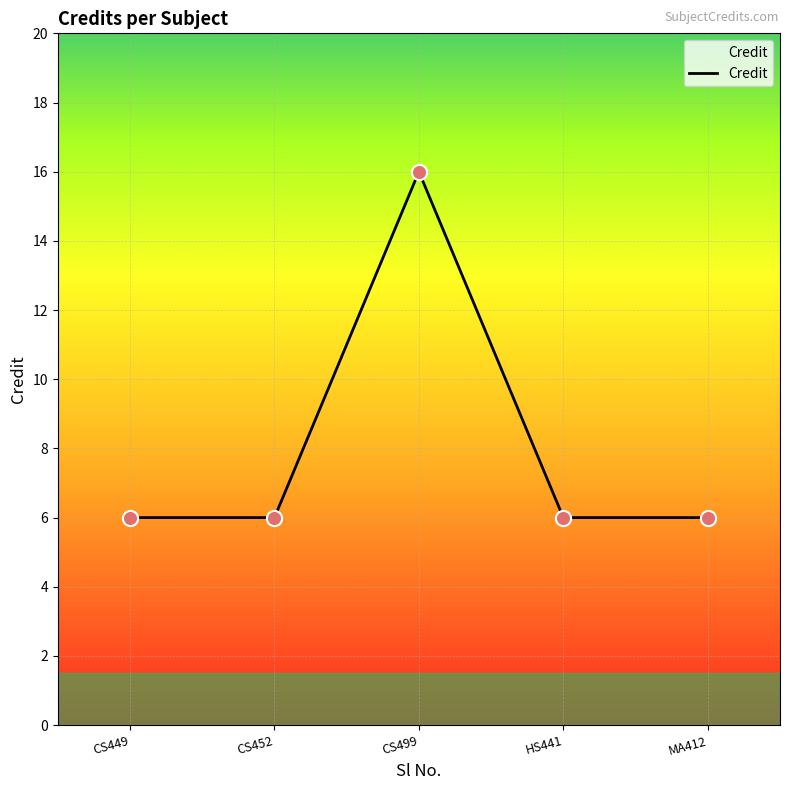

What is the change in value from CS499 to HS441?

-10